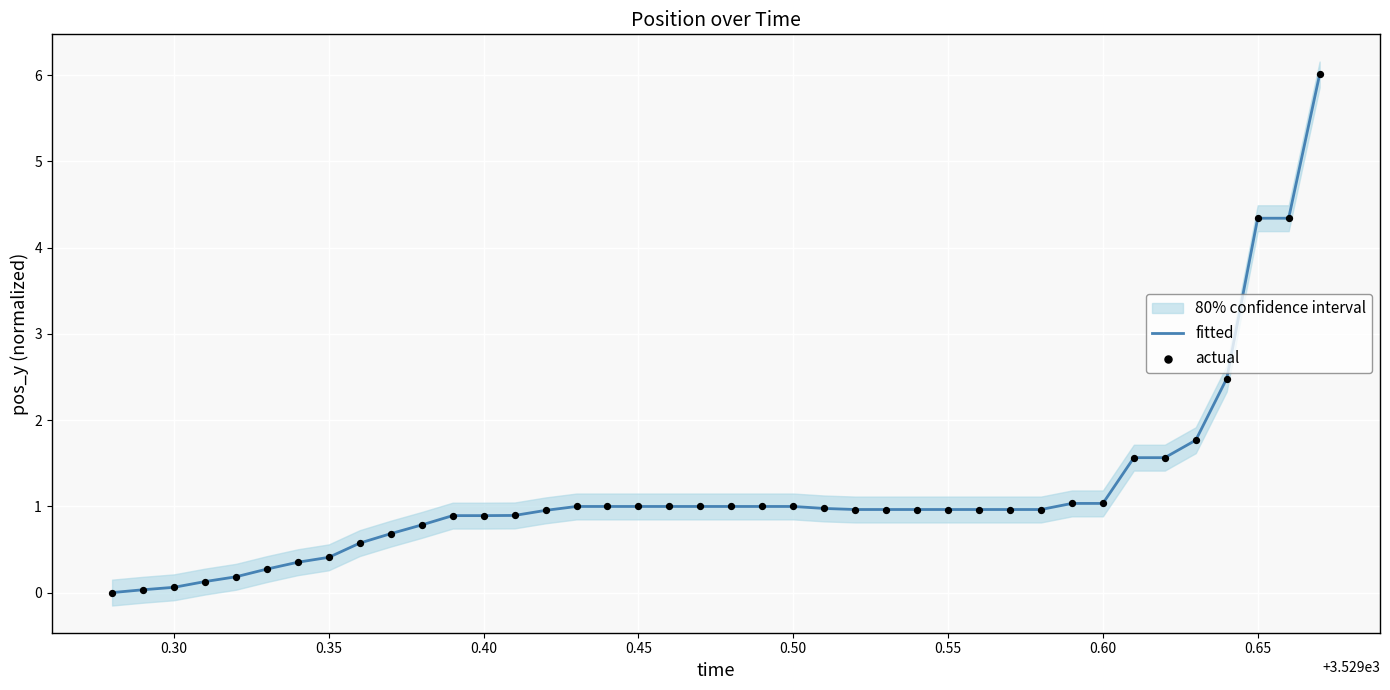

The fitted series shows 1.0 at 0.50. True or false?

True